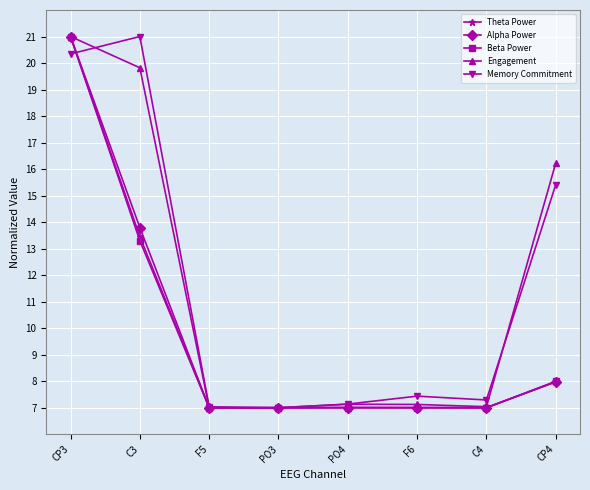

What is the difference between the Memory Commitment values at PO3 and F6?

0.4